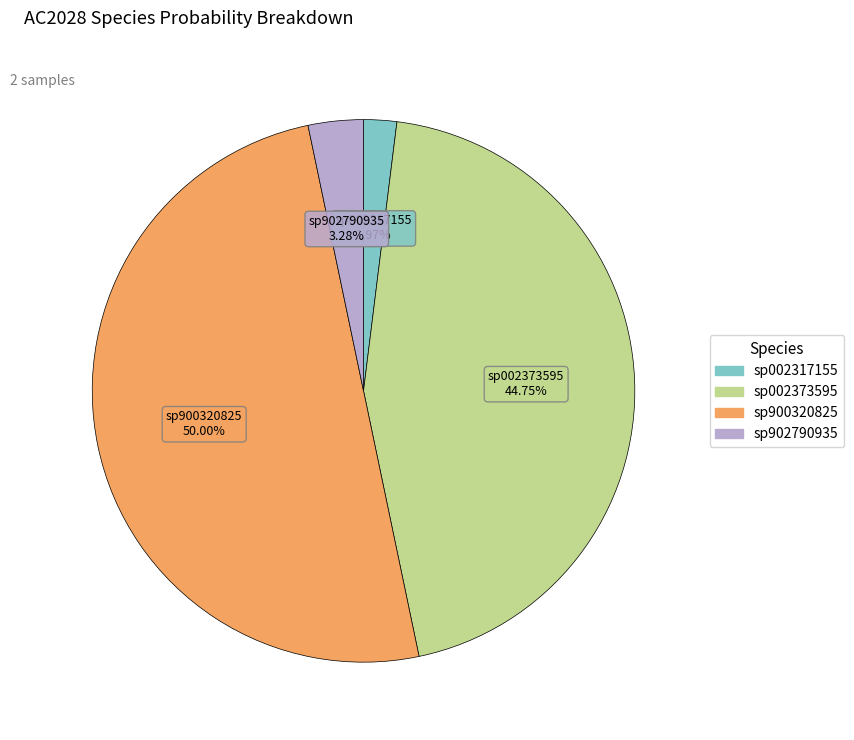

How many slices are in this pie chart?

4